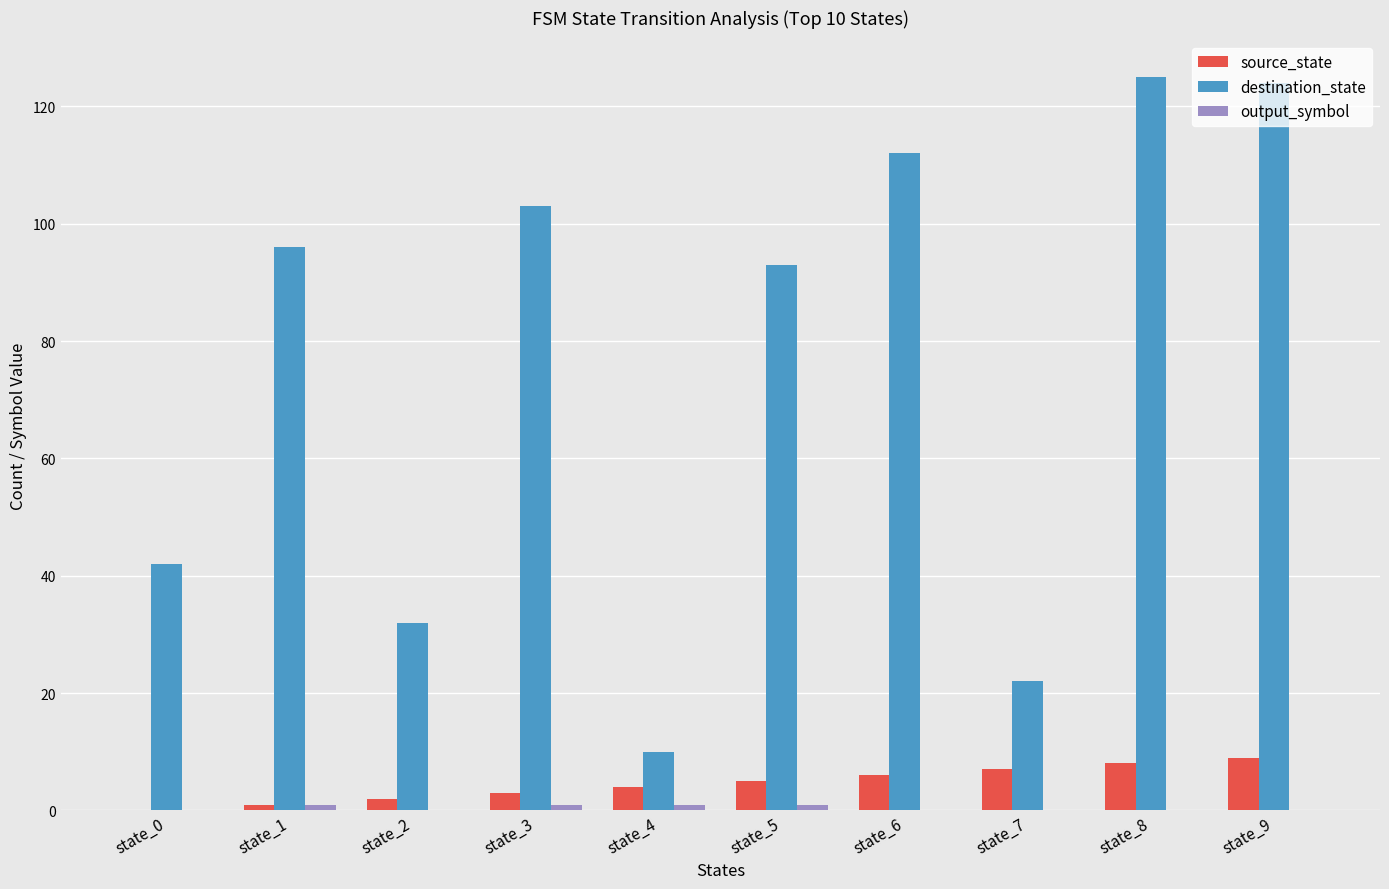

The value of destination_state at state_8 is 83. True or false?

False